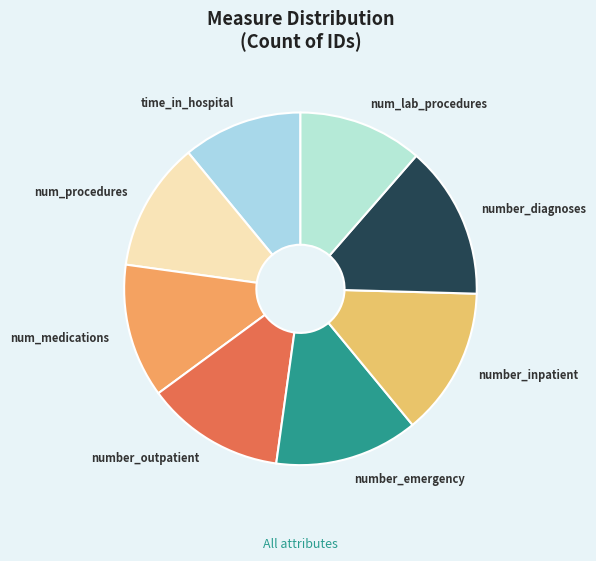

What is the ratio of the value at number_outpatient to the value at num_procedures?

1.1